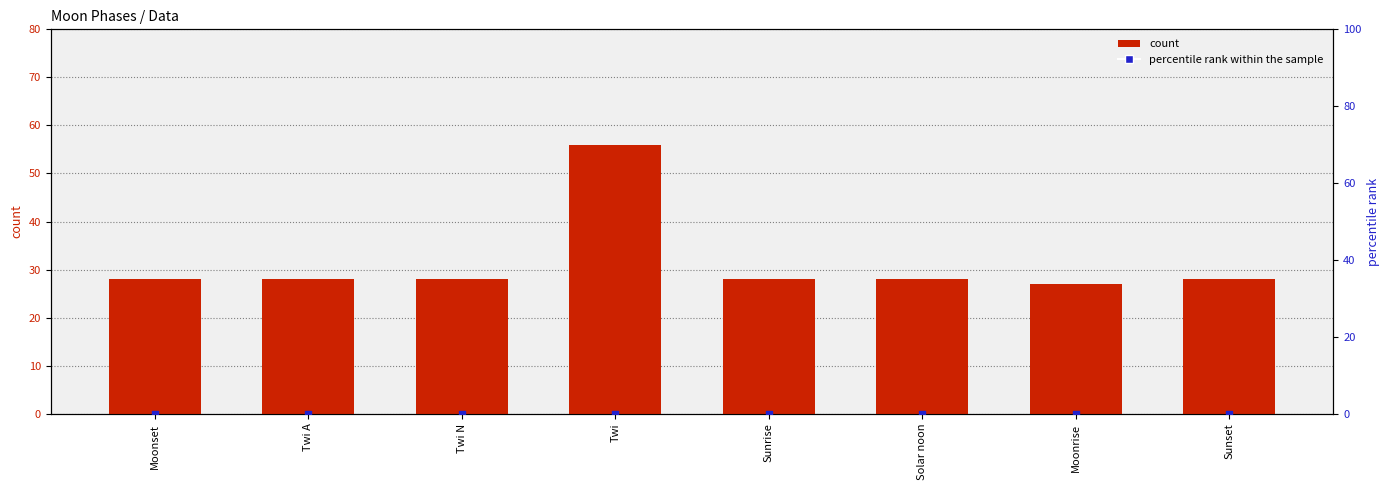

At which category is the sum across all series the highest?

Twi